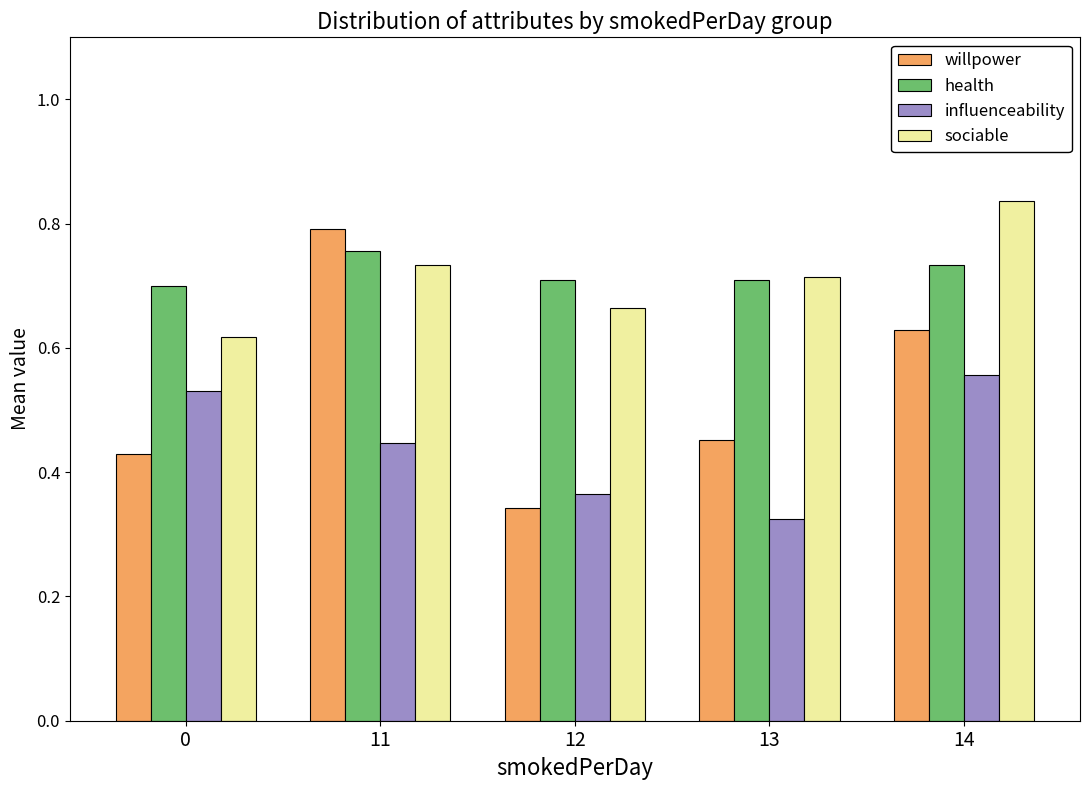

Is it true that sociable equals 1.2 at 14?

False